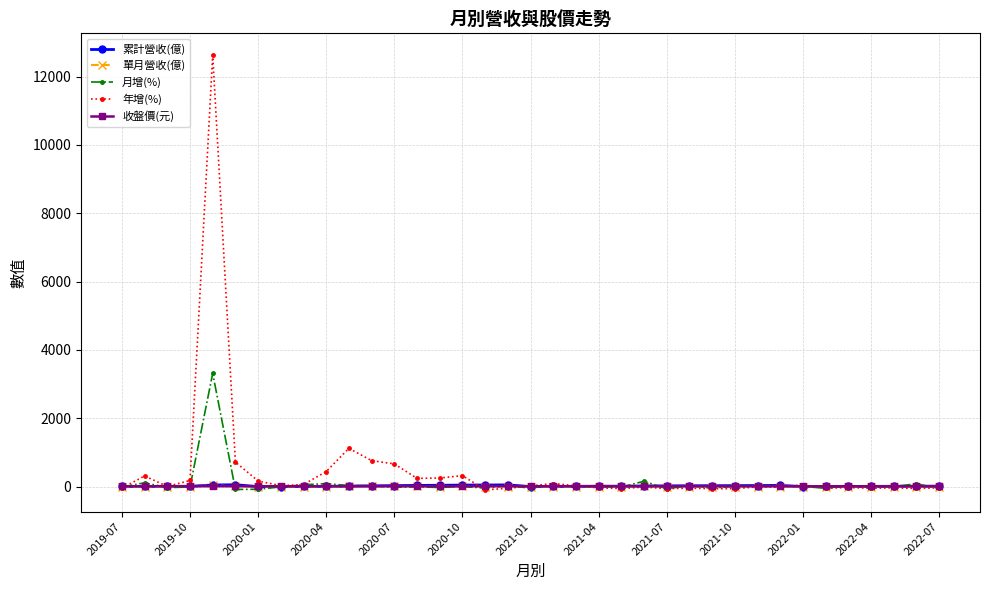

At how many categories does at least one series exceed 12129?

1